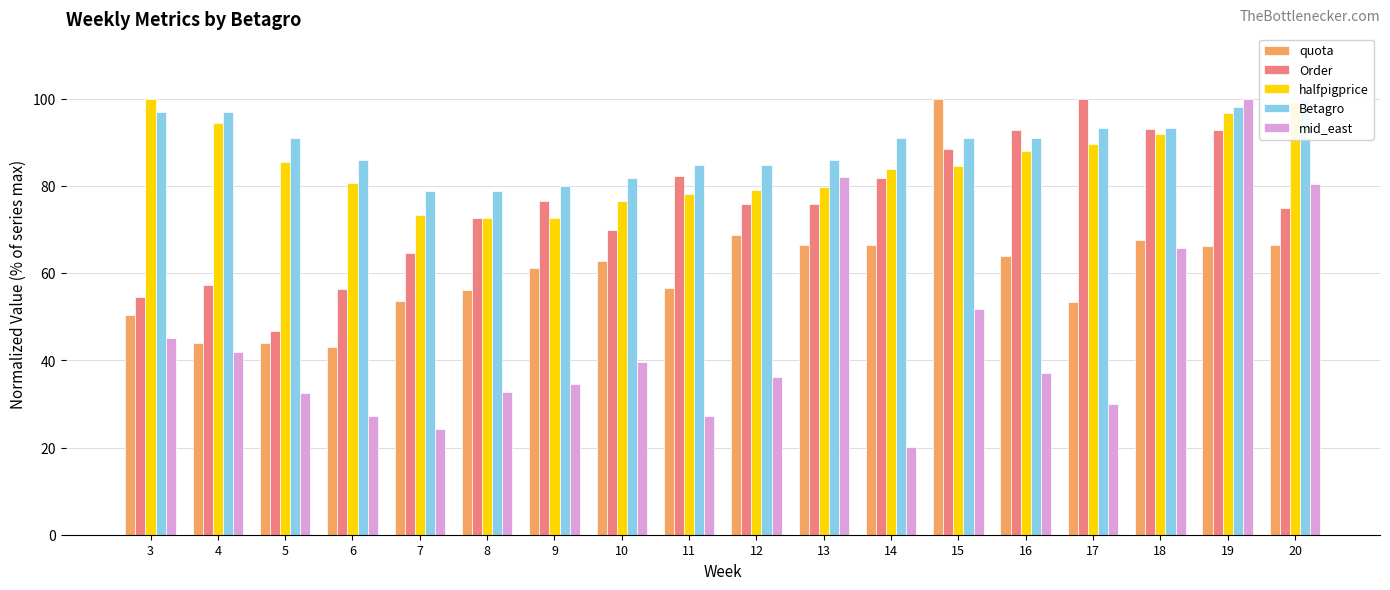

Reading right to left, extract all data points from this chart.

quota: 66.4	66.2	67.7	53.3	64.0	100.0	66.5	66.5	68.7	56.6	62.7	61.2	56.1	53.7	43.1	44.1	43.9	50.4
Order: 74.9	92.8	93.0	100.0	92.9	88.5	81.8	75.8	75.9	82.3	69.9	76.4	72.7	64.5	56.5	46.6	57.2	54.6
halfpigprice: 99.2	96.8	91.9	89.5	87.9	84.7	83.9	79.8	79.0	78.2	76.6	72.6	72.6	73.4	80.6	85.5	94.4	100.0
Betagro: 100.0	98.2	93.3	93.3	90.9	90.9	90.9	86.1	84.8	84.8	81.8	80.0	78.8	78.8	86.1	90.9	97.0	97.0
mid_east: 80.5	100.0	65.9	30.0	37.2	51.9	20.0	81.9	36.1	27.3	39.7	34.6	32.7	24.3	27.2	32.5	41.9	45.1